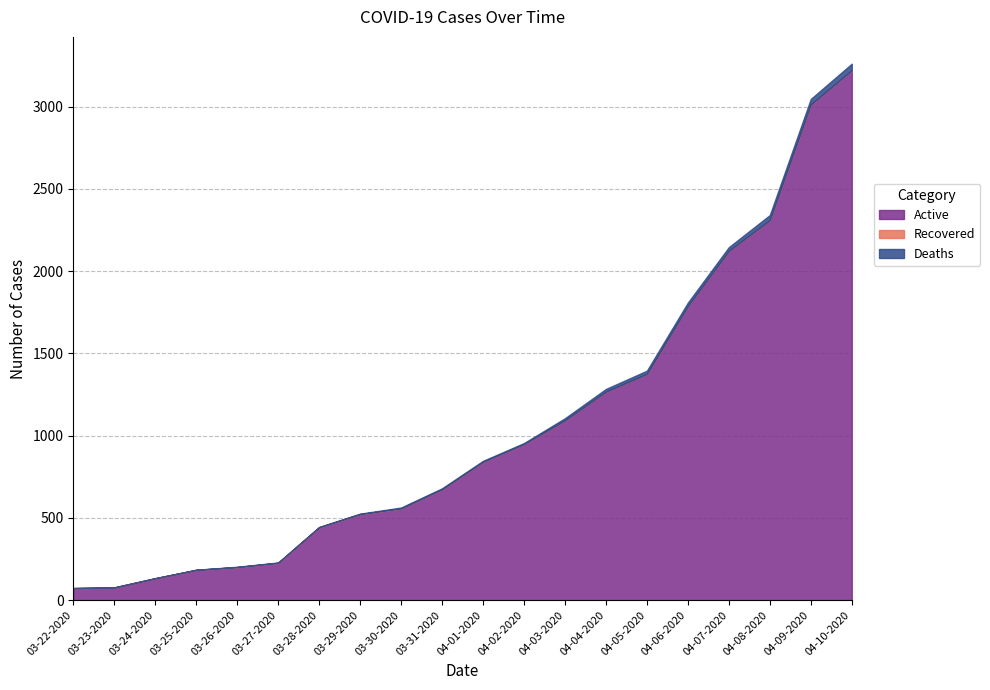

The Active series shows 714 at 04-08-2020. True or false?

False